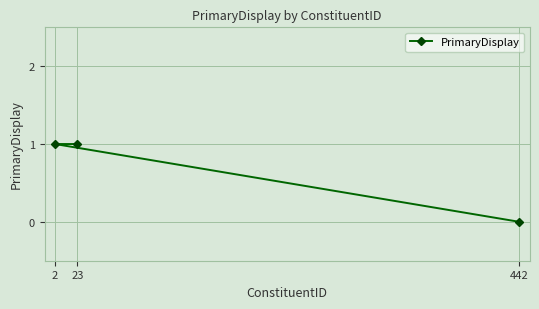

What is the sum of the values at 2 and 23?

2